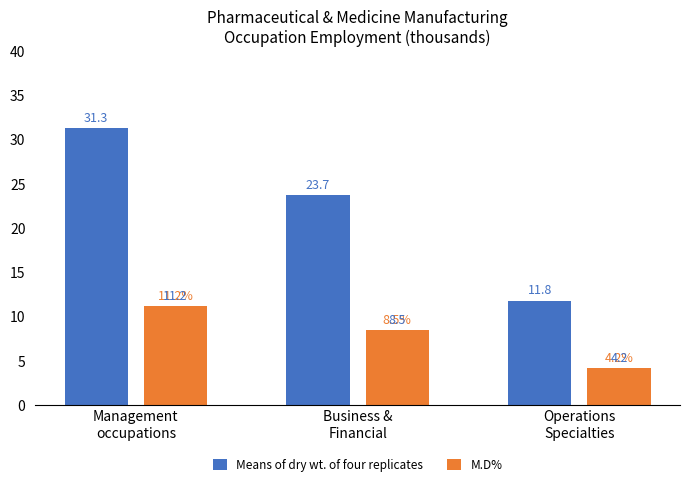

What position from the right is Operations
Specialties?

1